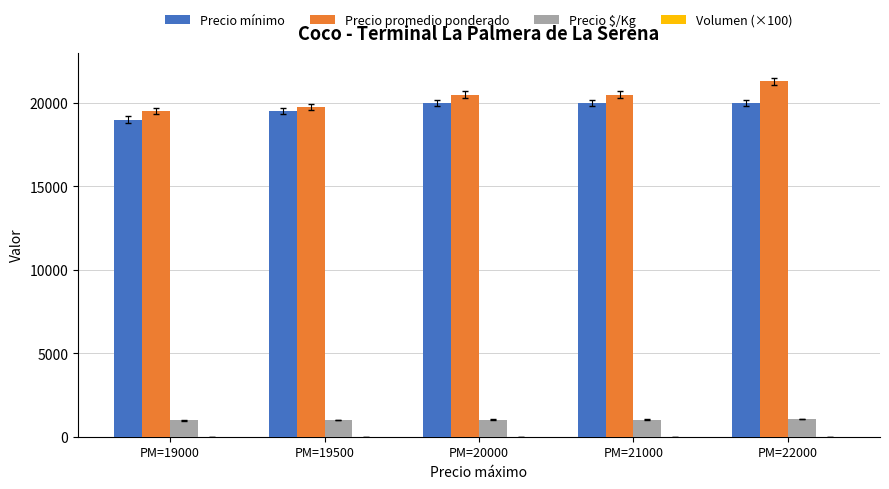

What is the highest value of the Precio mínimo series?

20000.0